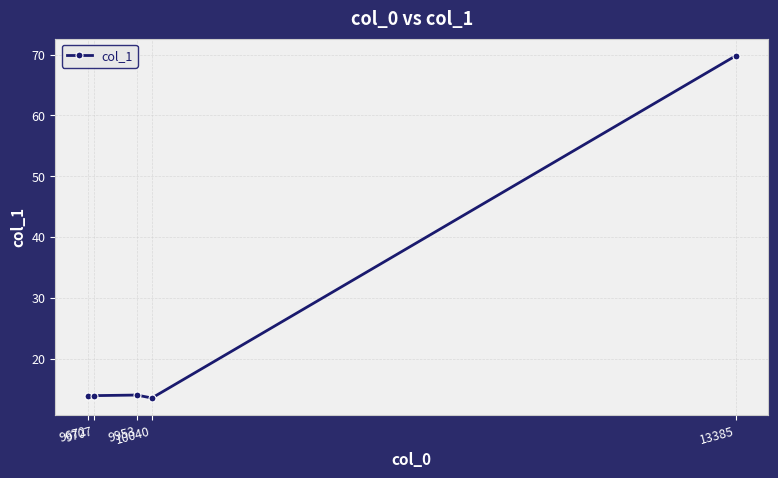

True or false: the data has more than 2 interior local peaks.

False